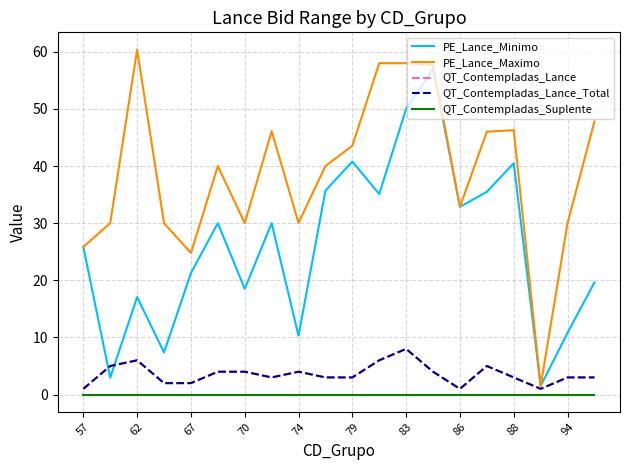

Which series has the largest total across all categories?

PE_Lance_Maximo